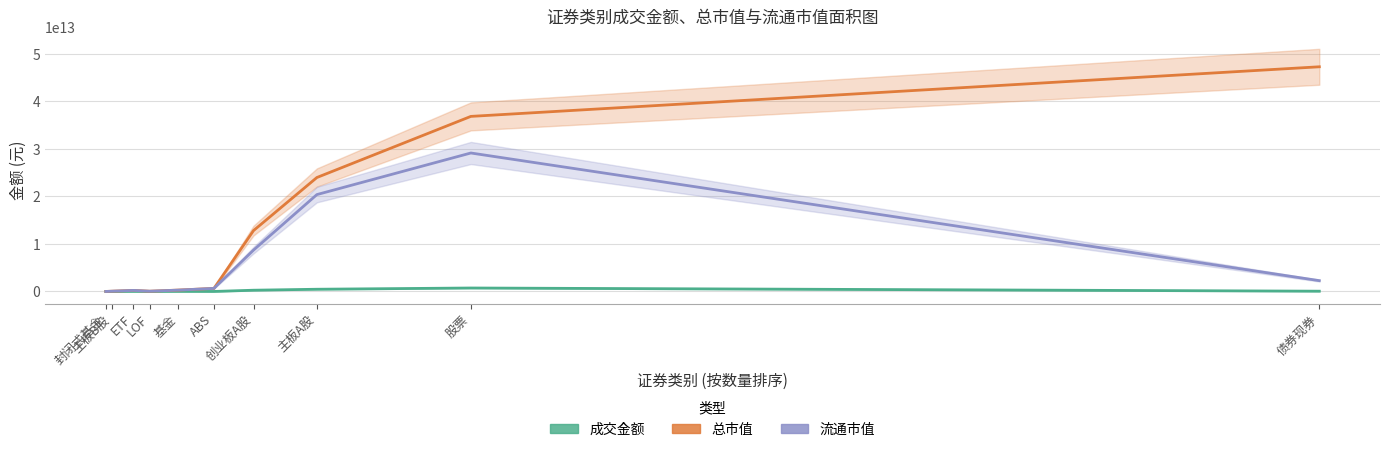

True or false: 总市值 and 成交金额 intersect in this chart.

False